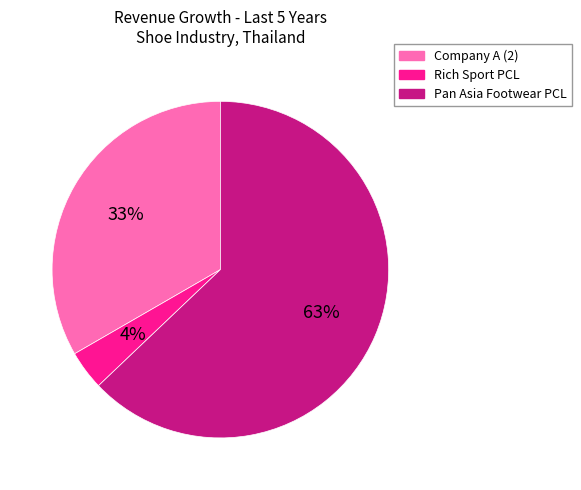

What is the smallest slice in the pie chart?

Rich Sport PCL